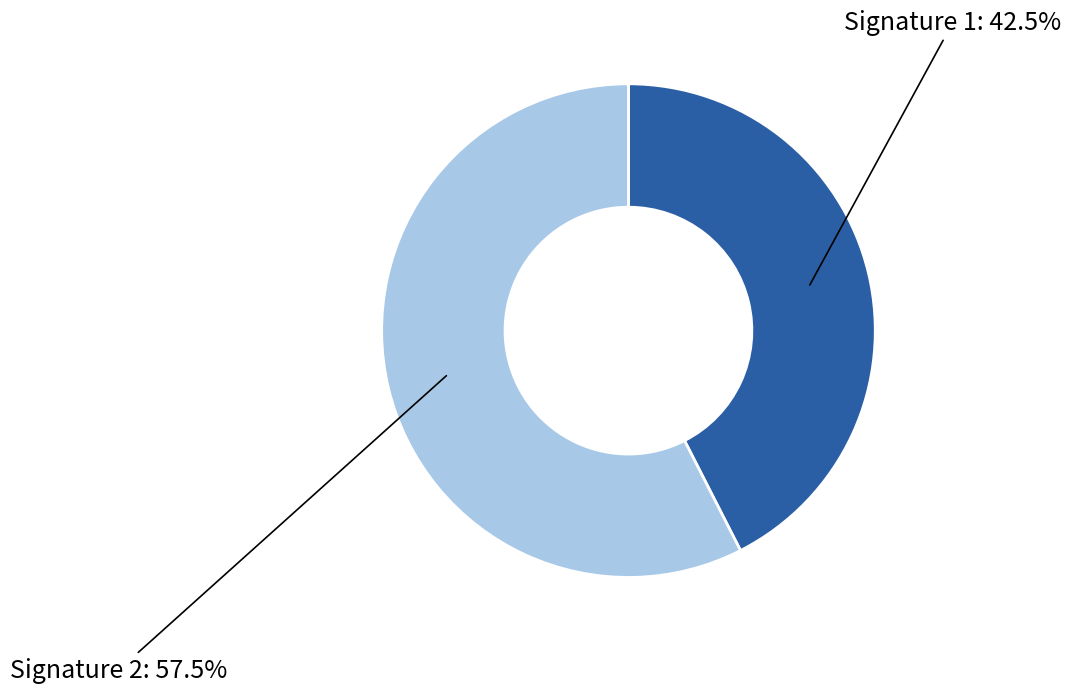

Is there any slice that represents more than half of the pie?

Yes